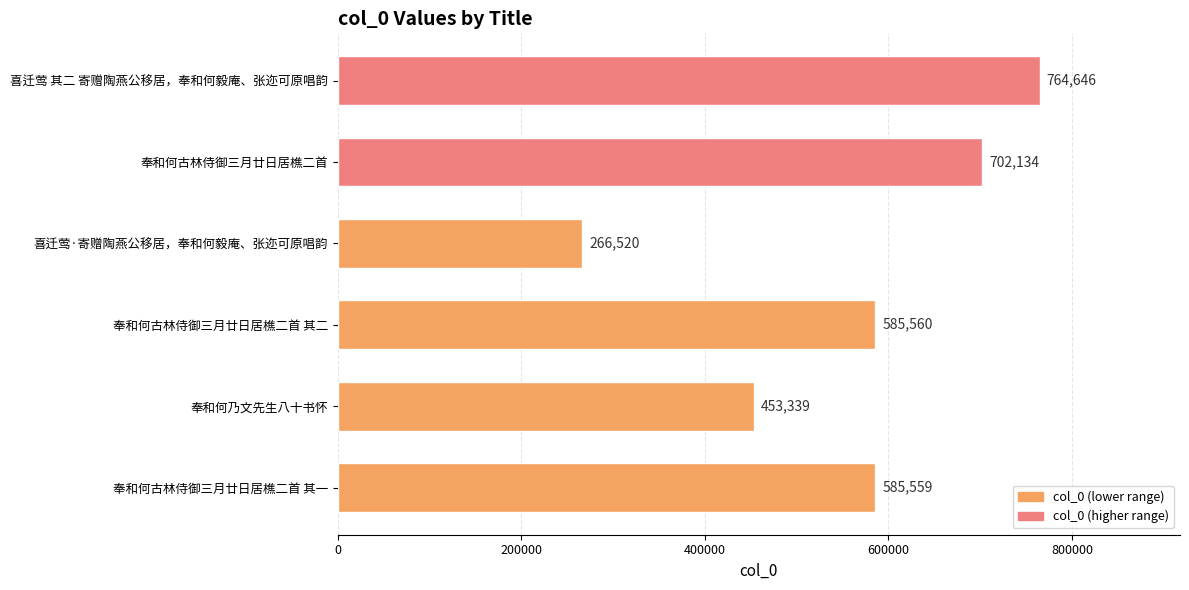

Does the chart contain any negative values?

No